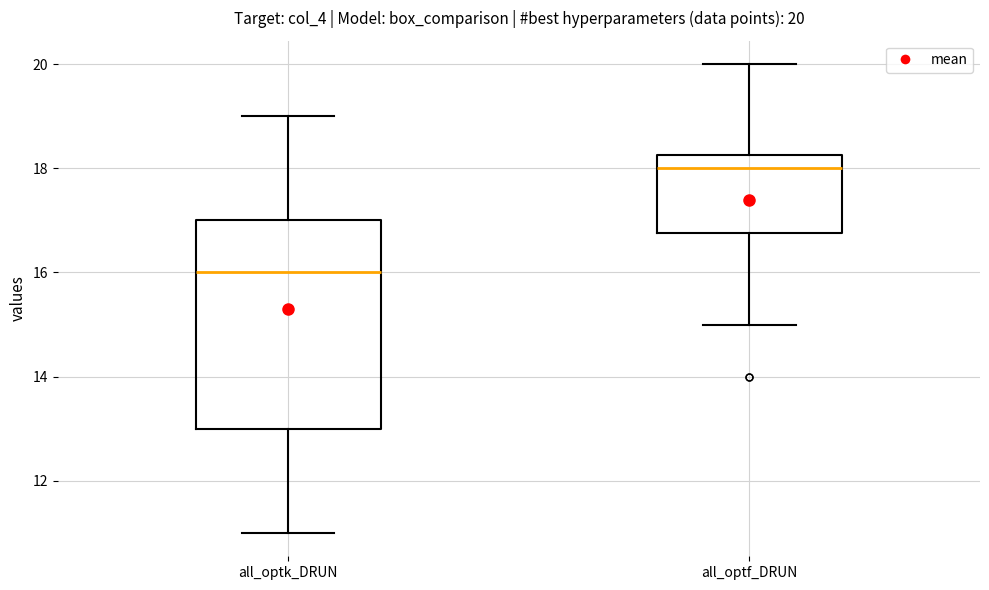

Comparing the boxes themselves (not the whiskers), which one is the tallest?

all_optk_DRUN